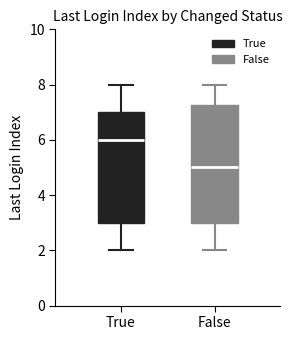

Reading left to right, transcribe this box plot: for each box, give where its median line is, the range the box spans, and where its two whiskers end, as read against the y-axis. The values are not printed on the chart, so give them approximately, as read against the axis.

True: median 6.0, box 3.0 to 7.0, whiskers 2.0 to 8.0
False: median 5.0, box 3.0 to 7.2, whiskers 2.0 to 8.0